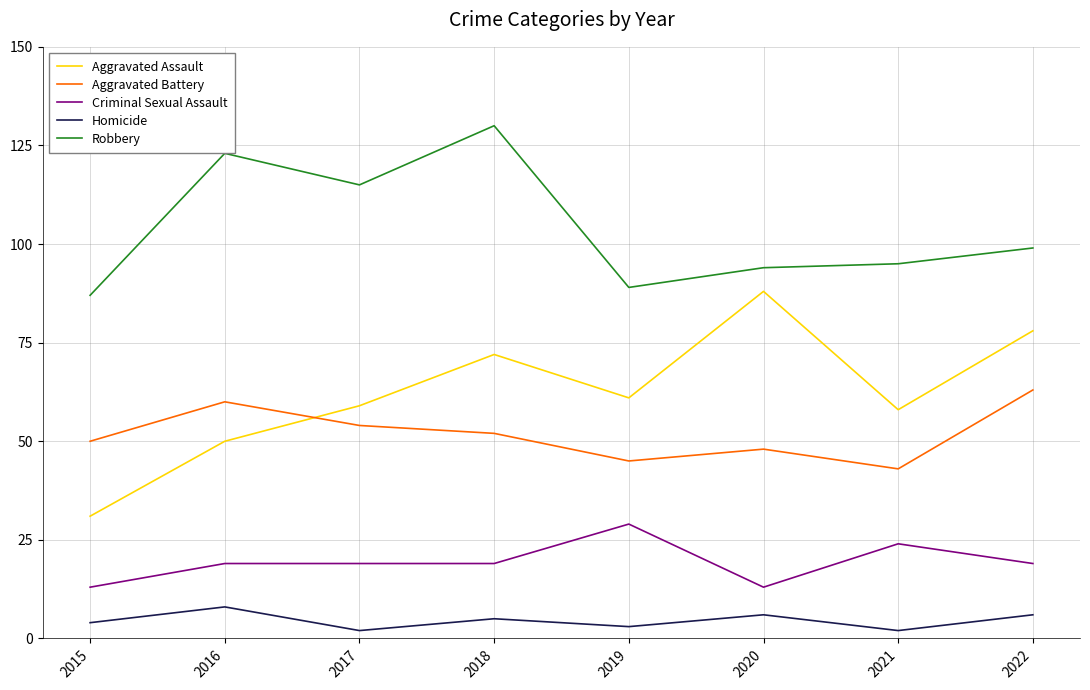

How many interior local valleys does the Aggravated Assault series have?

2